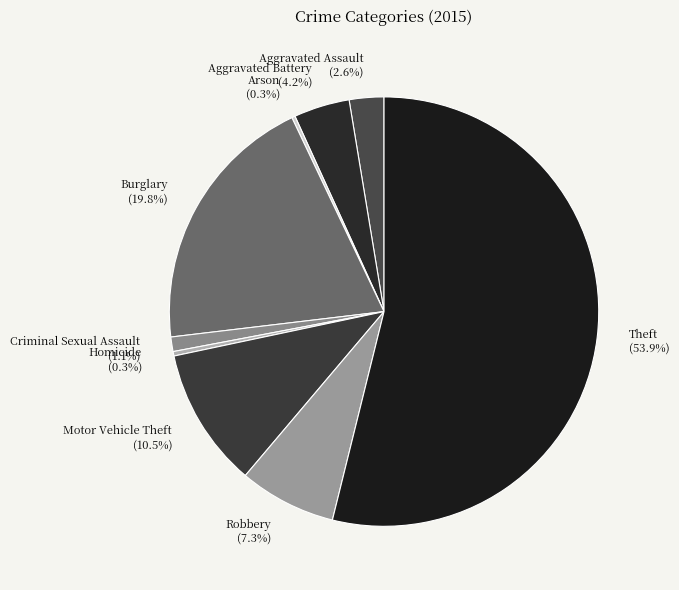

Combined, what portion of the pie is Robbery and Homicide?

7.6%